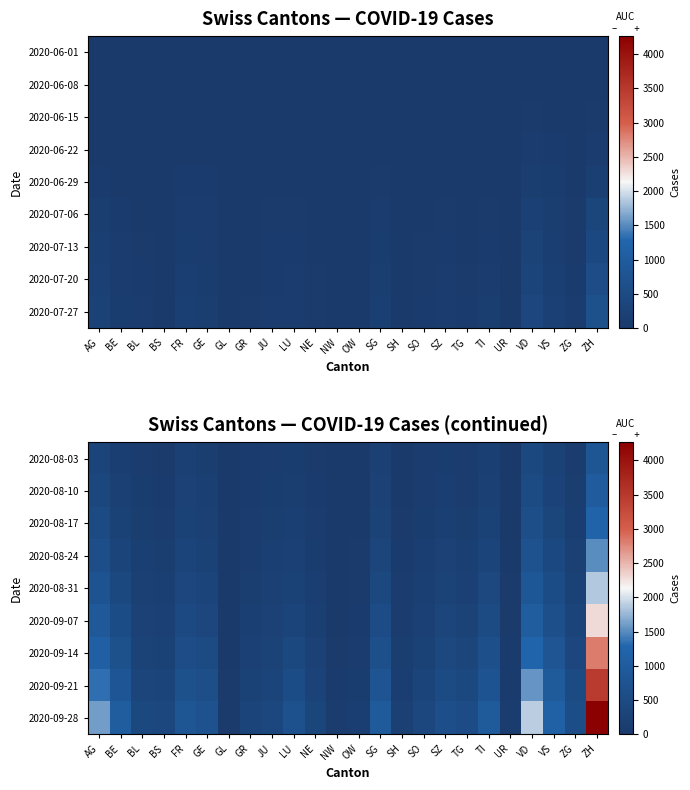

How many data points in 2020-09-28 are above 581?

11